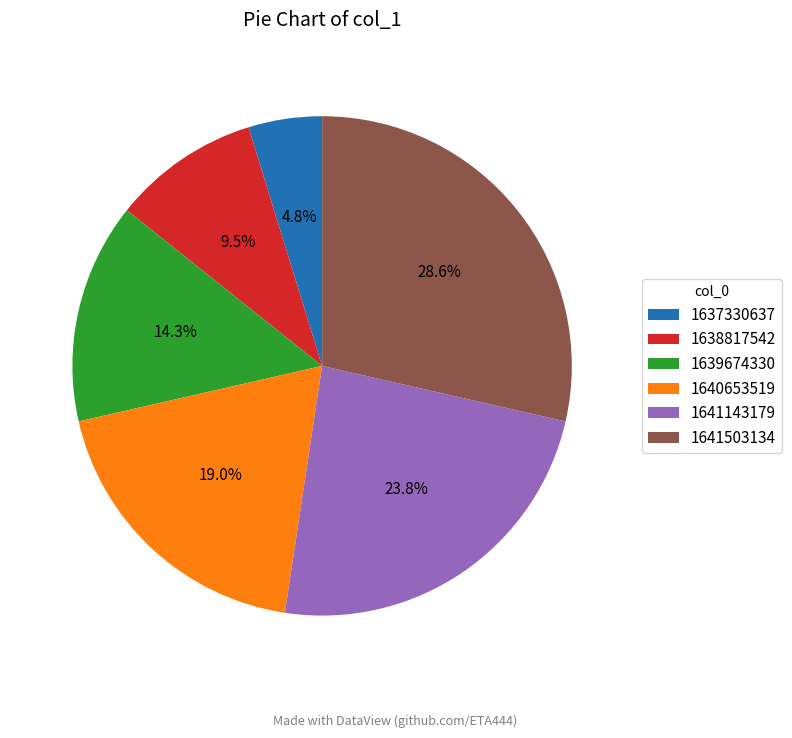

Rank the categories by value from lowest to highest.

1637330637, 1638817542, 1639674330, 1640653519, 1641143179, 1641503134